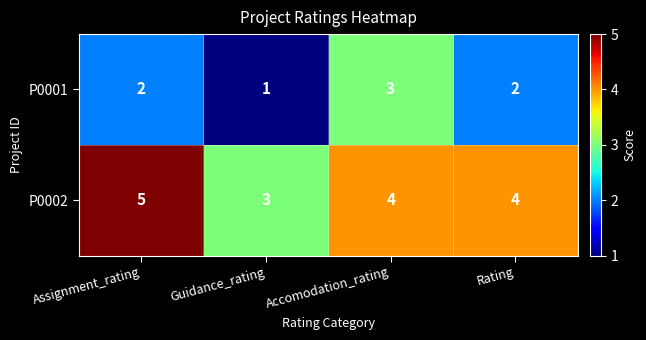

Which category has the lowest value in the P0002 series?

Guidance_rating